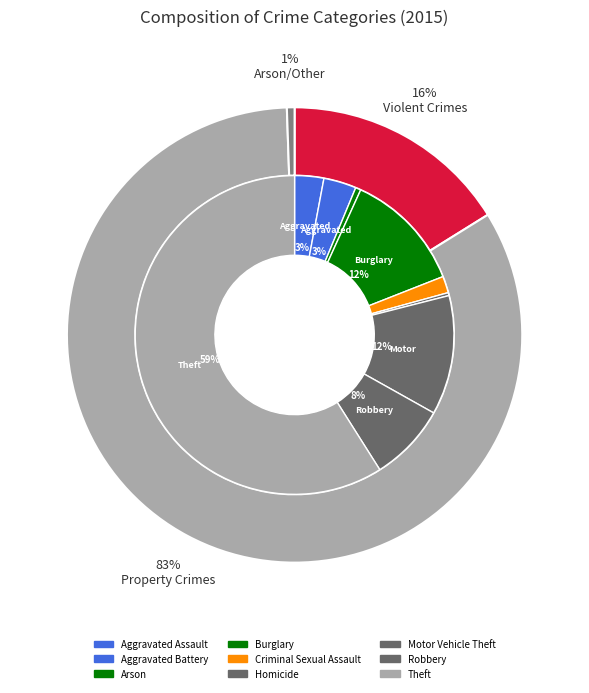

Is Theft the majority of the pie?

Yes